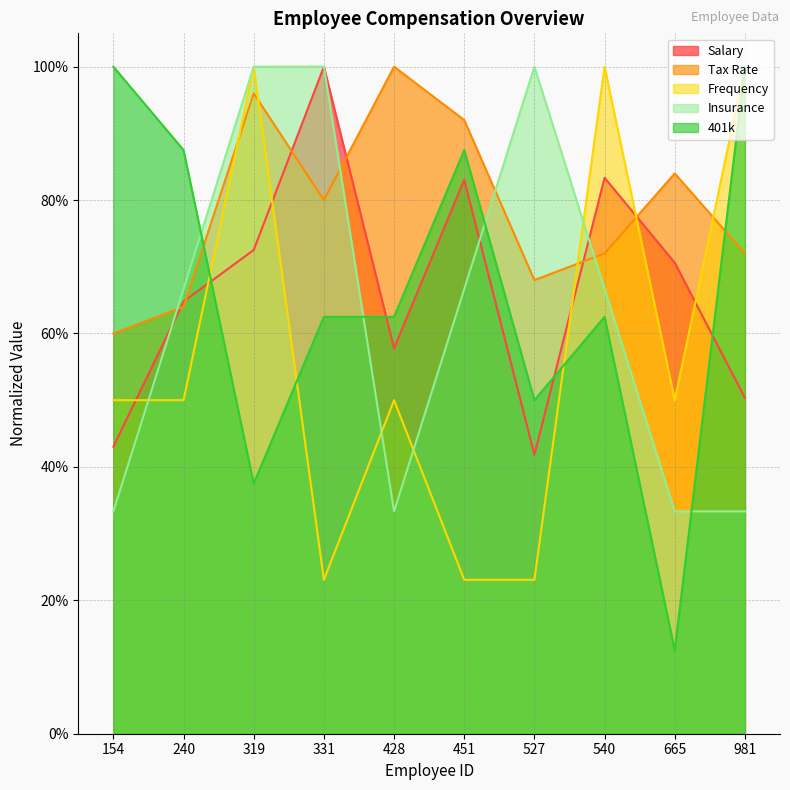

Rank the series at 451 from lowest to highest value.

Frequency, Insurance, Salary, 401k, Tax Rate